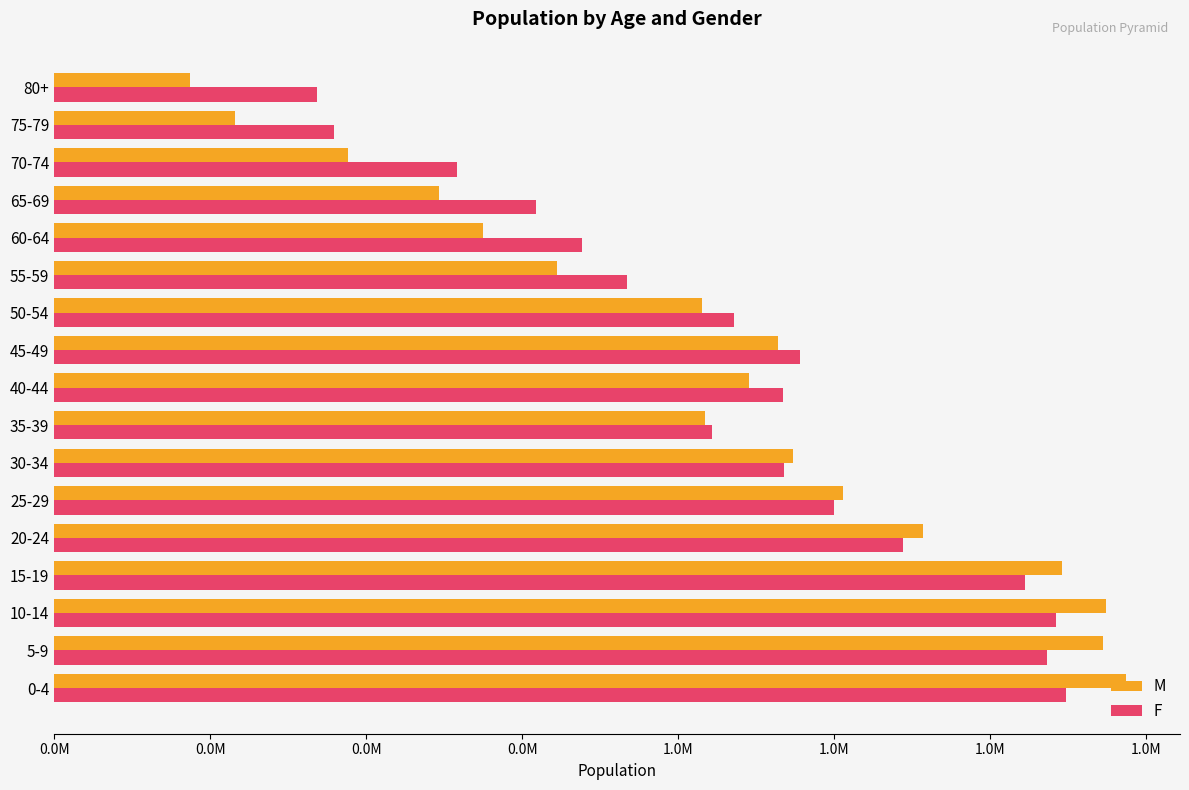

What are all the series names shown in the legend?

M, F